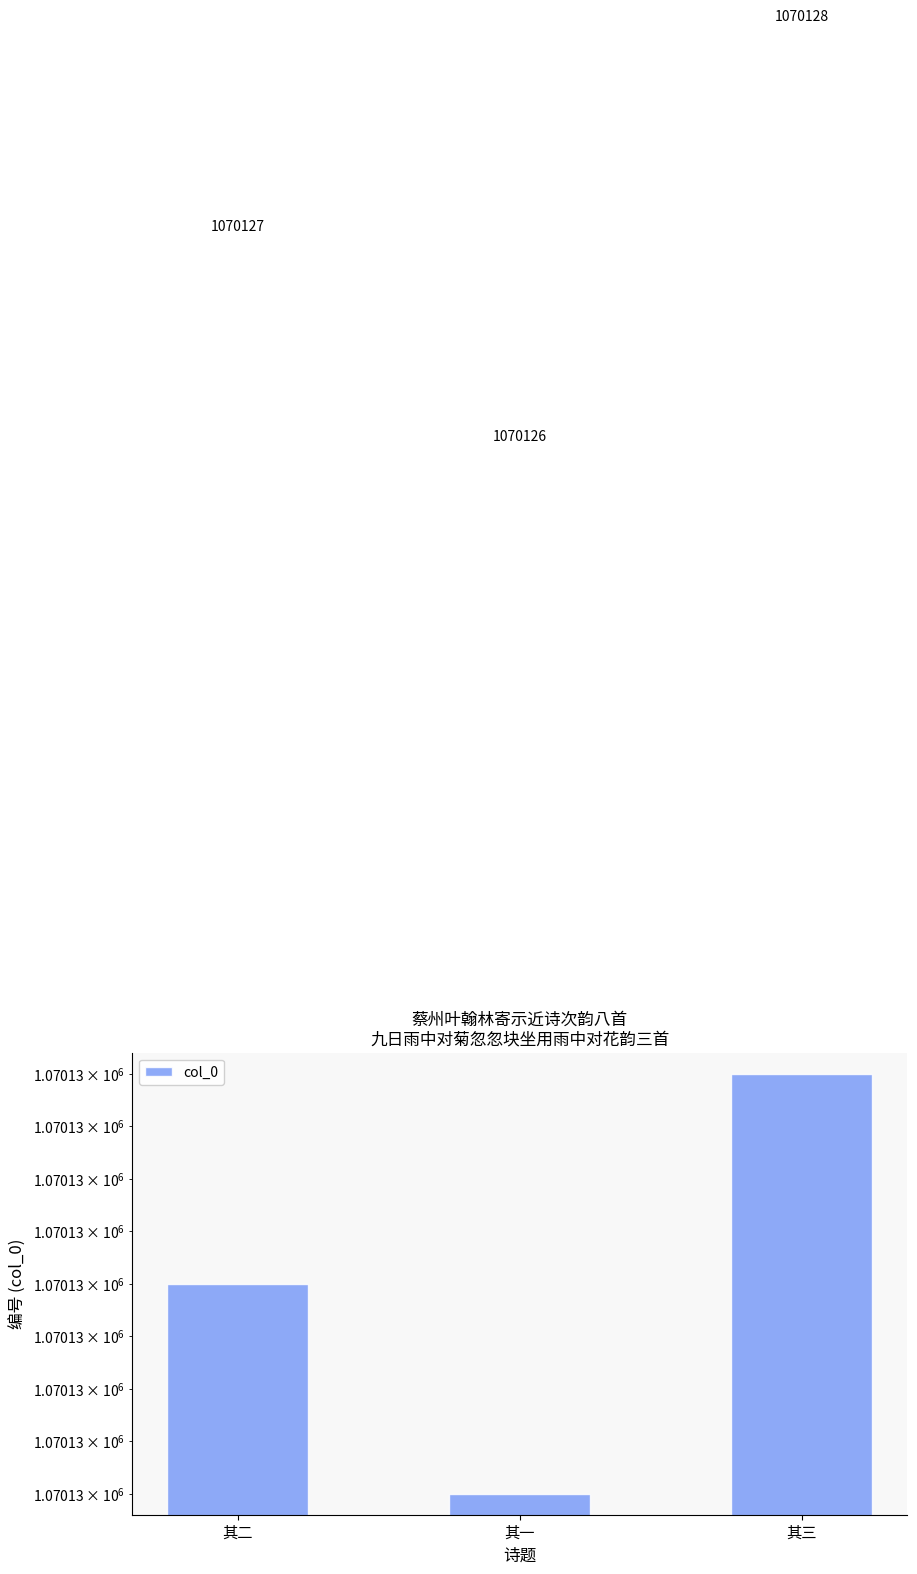

How many bars are there in total?

3